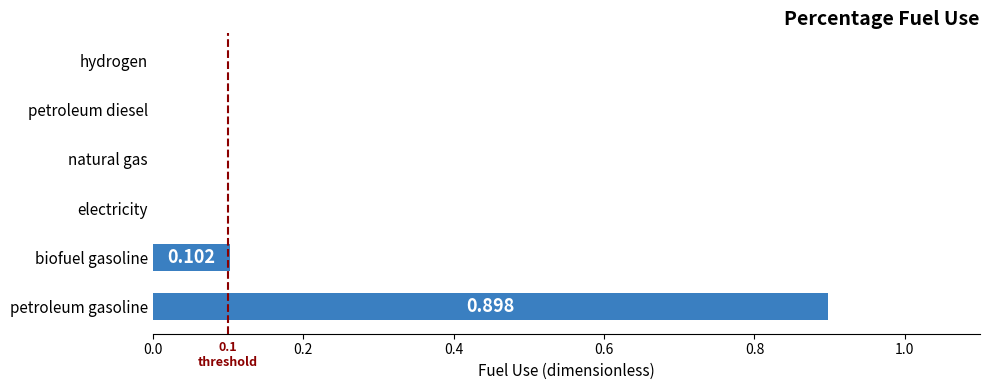

Which label corresponds to the largest value in the chart?

petroleum gasoline